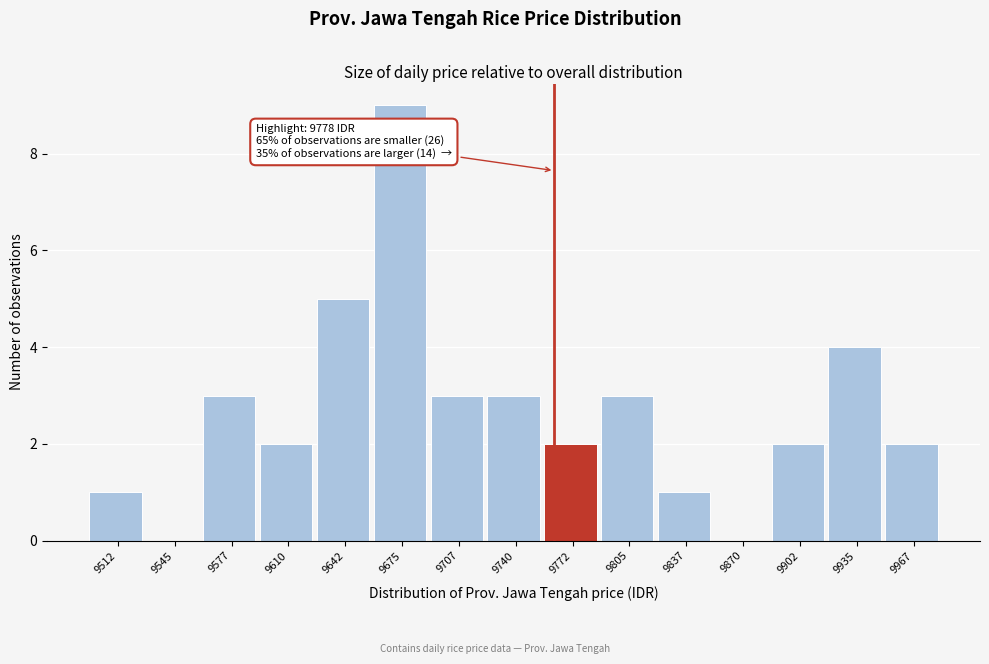

Reading left to right, what are all the values shown in this chart?

9512=1	9545=0	9577=3	9610=2	9642=5	9675=9	9707=3	9740=3	9772=2	9805=3	9837=1	9870=0	9902=2	9935=4	9967=2